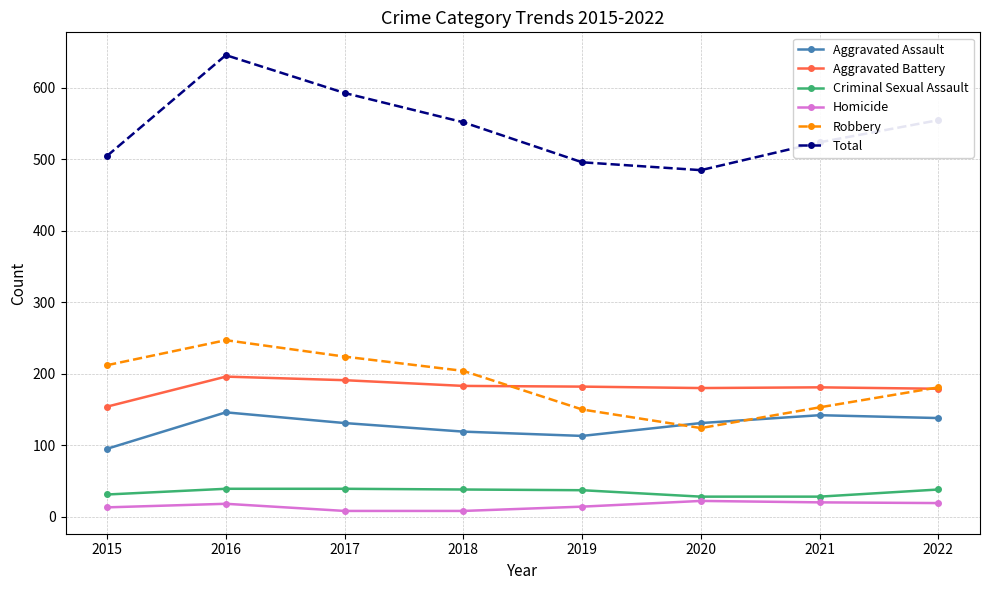

What is the average value of the Aggravated Battery series?

181